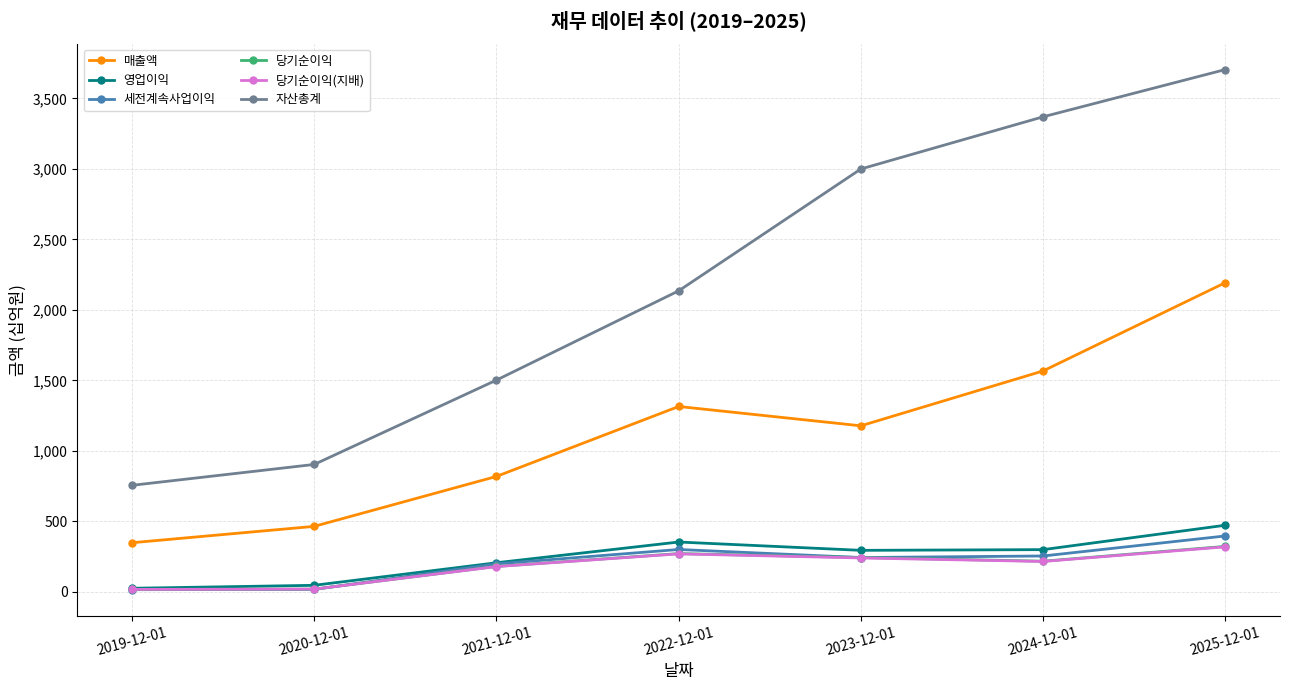

What is the difference between the maximum and minimum values in the 세전계속사업이익 series?

381